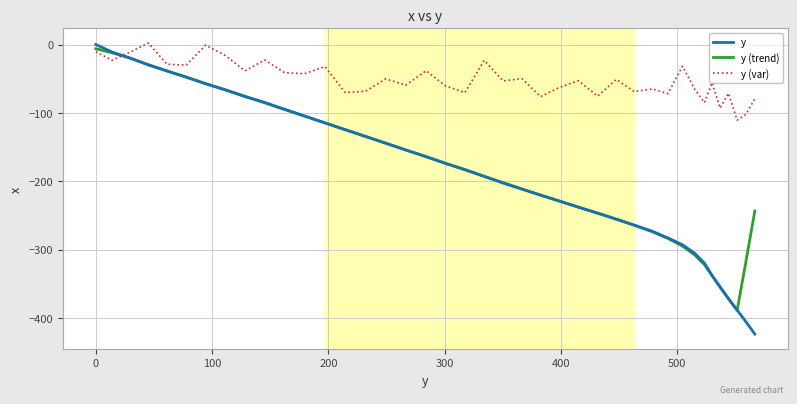

How many intersections are there between y and y (var)?

1